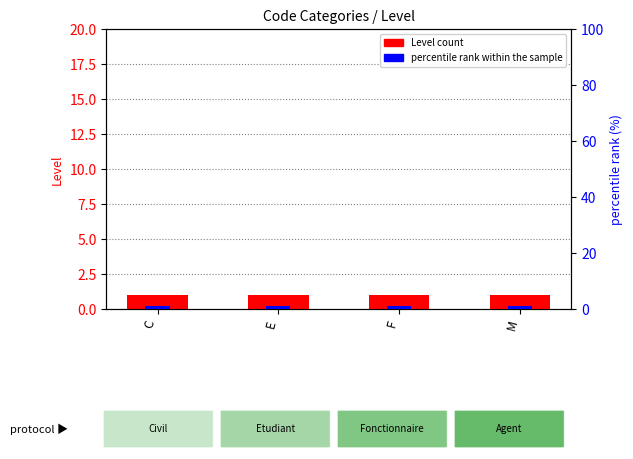

What is the minimum value for percentile rank within the sample?

1.2